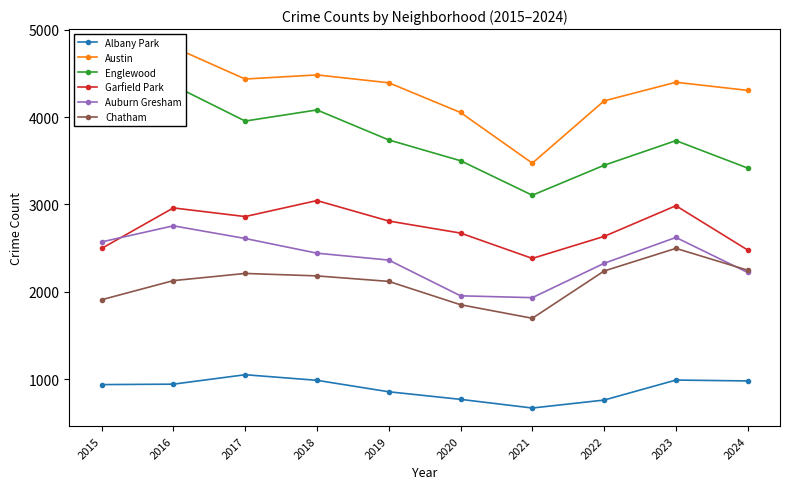

The Garfield Park series shows 1218 at 2017. True or false?

False